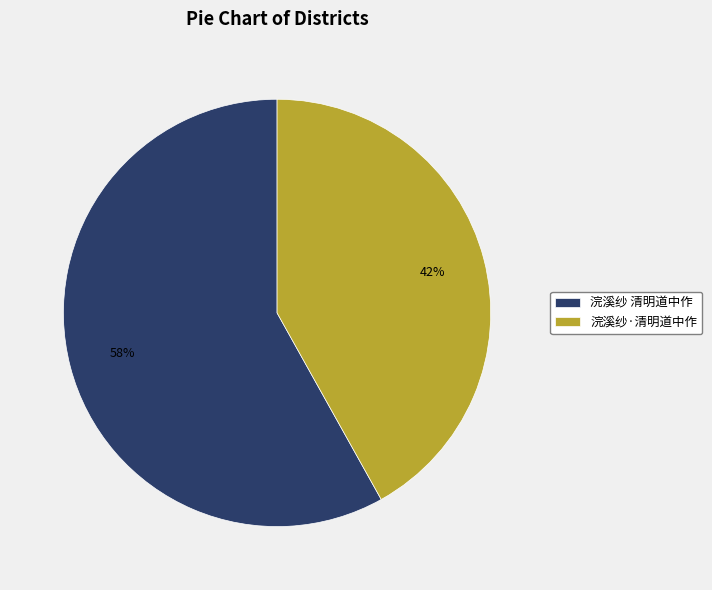

True or false: 浣溪纱·清明道中作 accounts for 33% of the total.

False